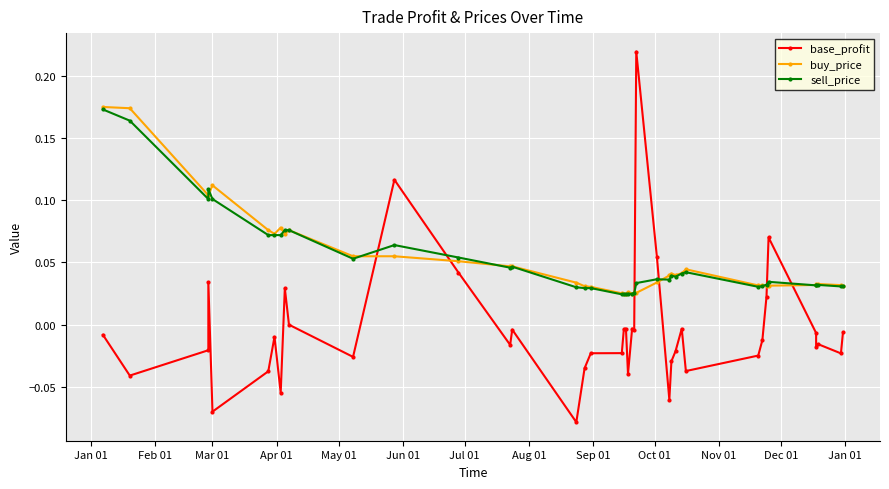

Which series has the largest total across all categories?

buy_price